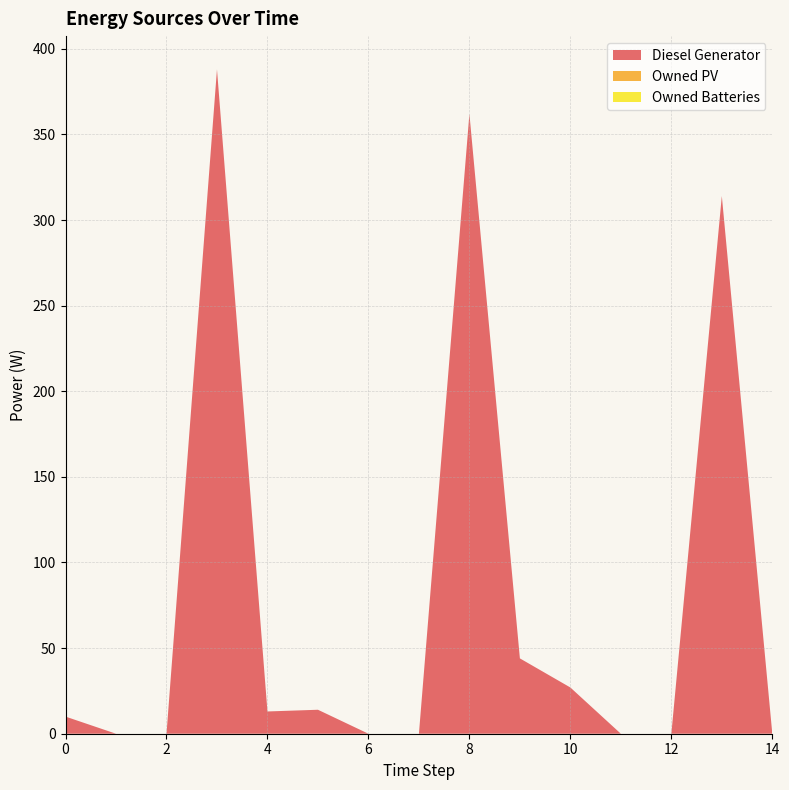

Reading left to right, transcribe all the data shown in this chart.

Diesel Generator: 10	0	0	388	13	14	0	0	362	44	27	0	0	314	0
Owned PV: 0	0	0	0	0	0	0	0	0	0	0	0	0	0	0
Owned Batteries: 0	0	0	0	0	0	0	0	0	0	0	0	0	0	0